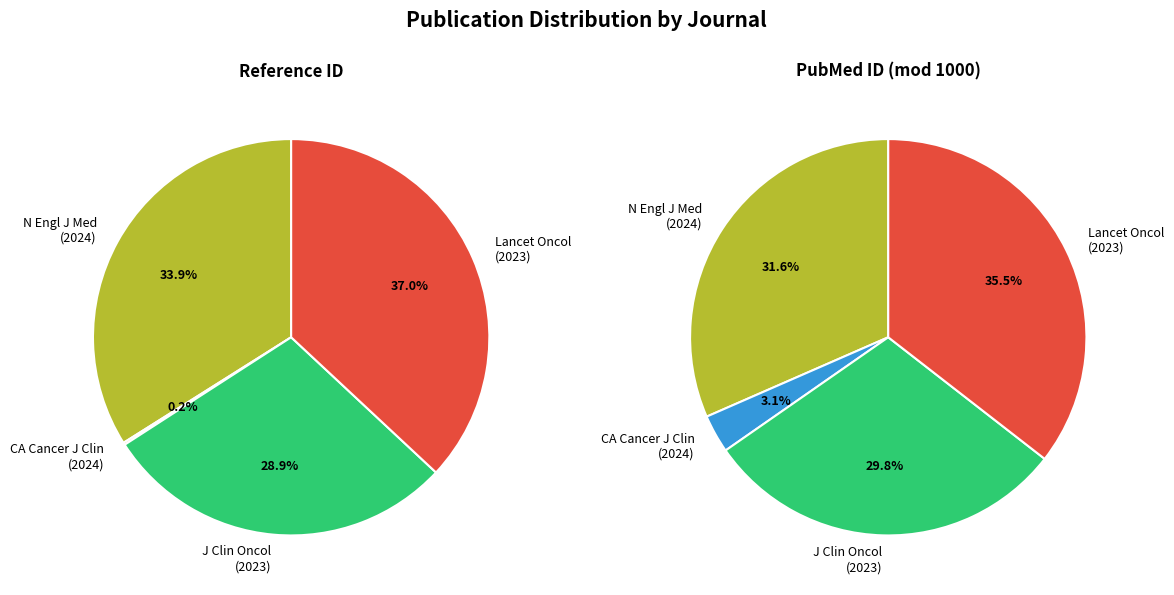

Is there a majority slice in this chart?

No